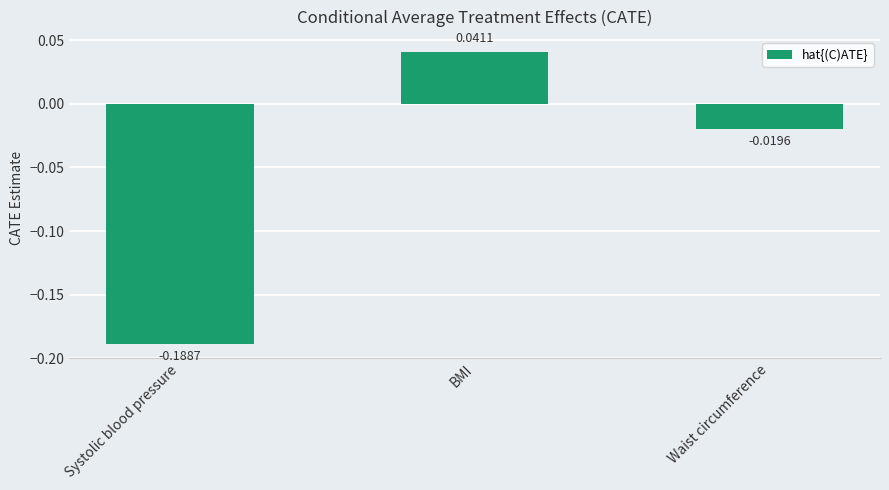

How many bars are there in total?

3